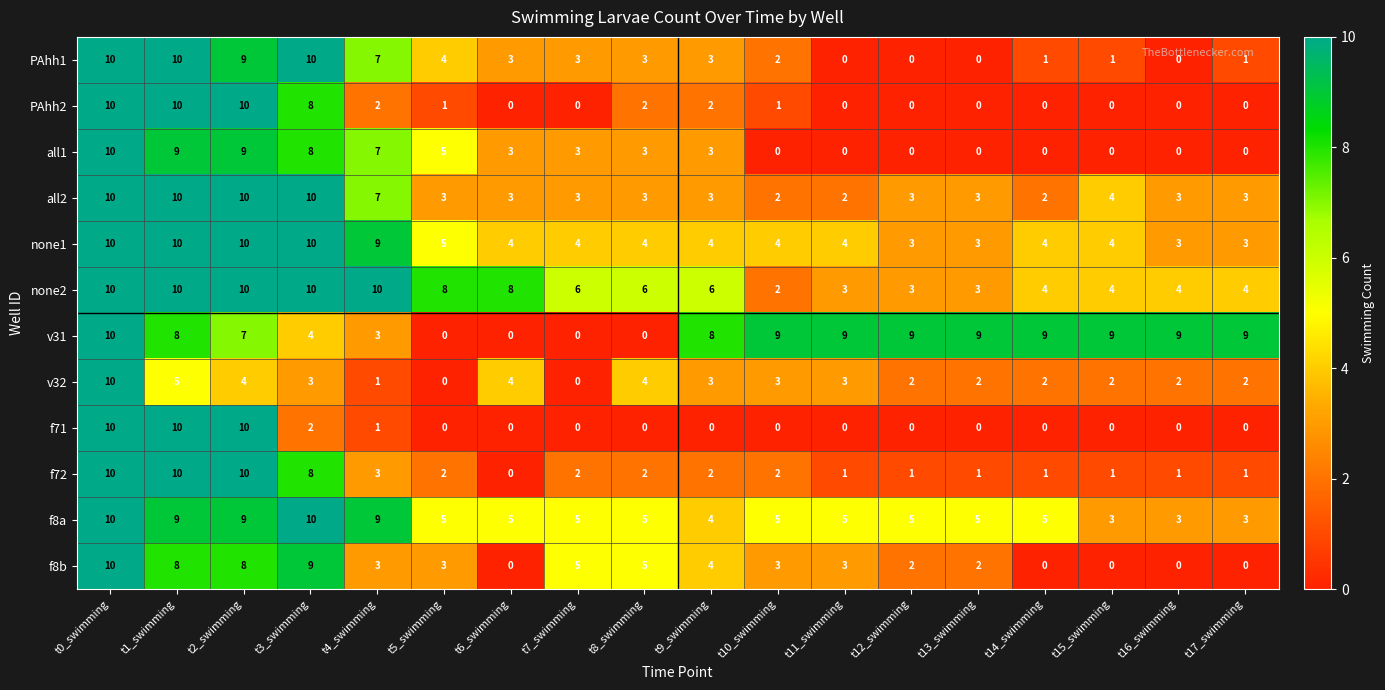

What is the highest value of the f72 series?

10